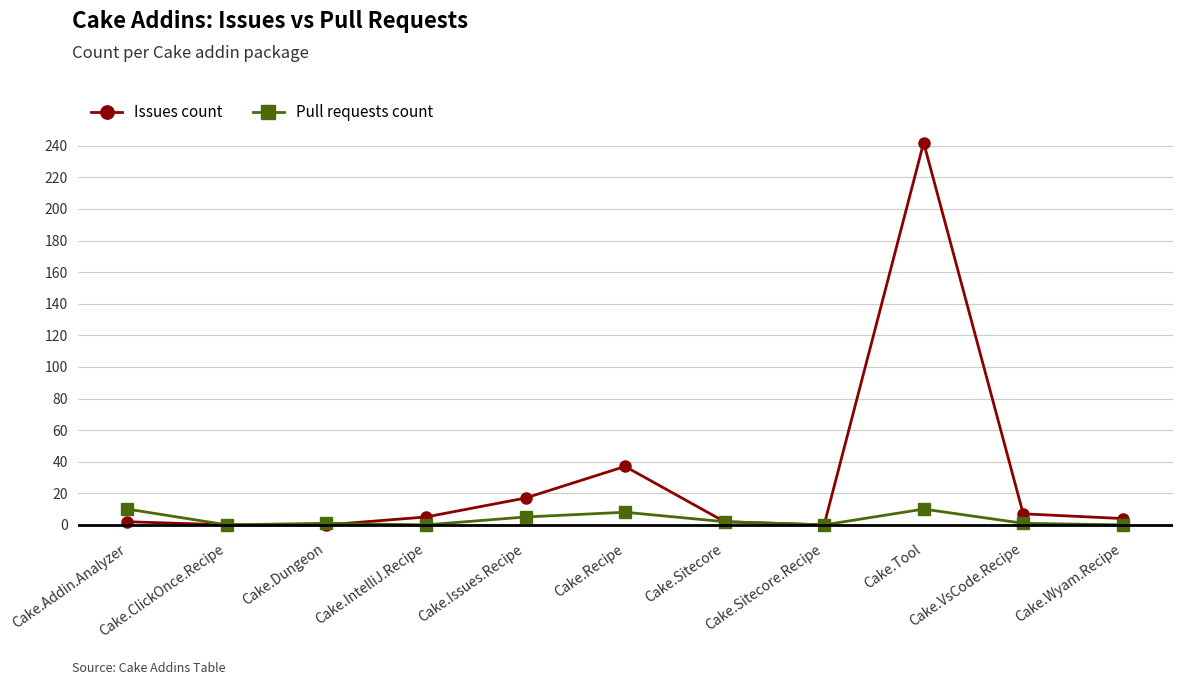

True or false: Pull requests count has more than 0 points higher than both neighbors.

True